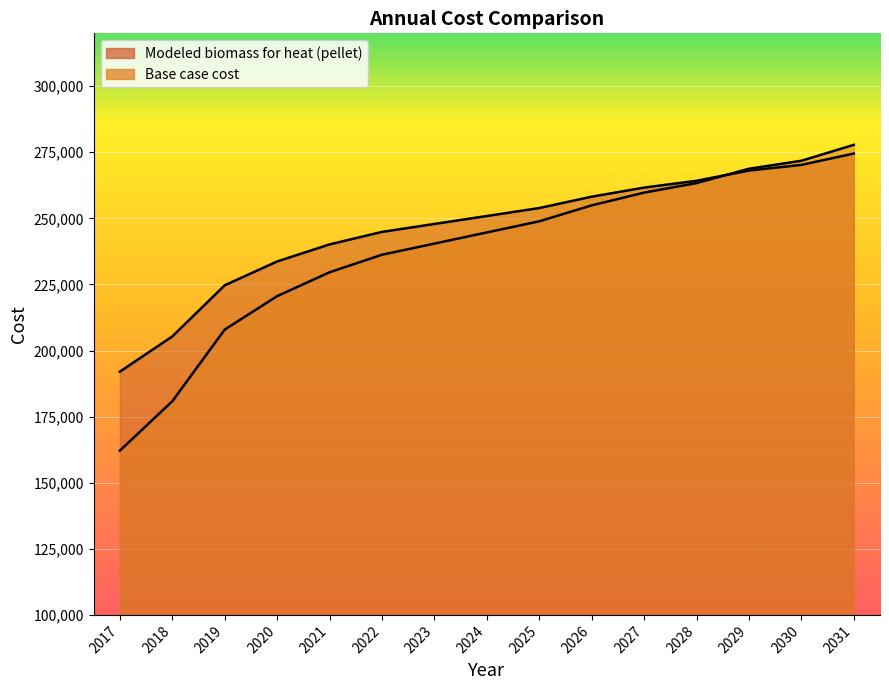

Rank the categories by Modeled biomass for heat (pellet) value from lowest to highest.

2017, 2018, 2019, 2020, 2021, 2022, 2023, 2024, 2025, 2026, 2027, 2028, 2029, 2030, 2031